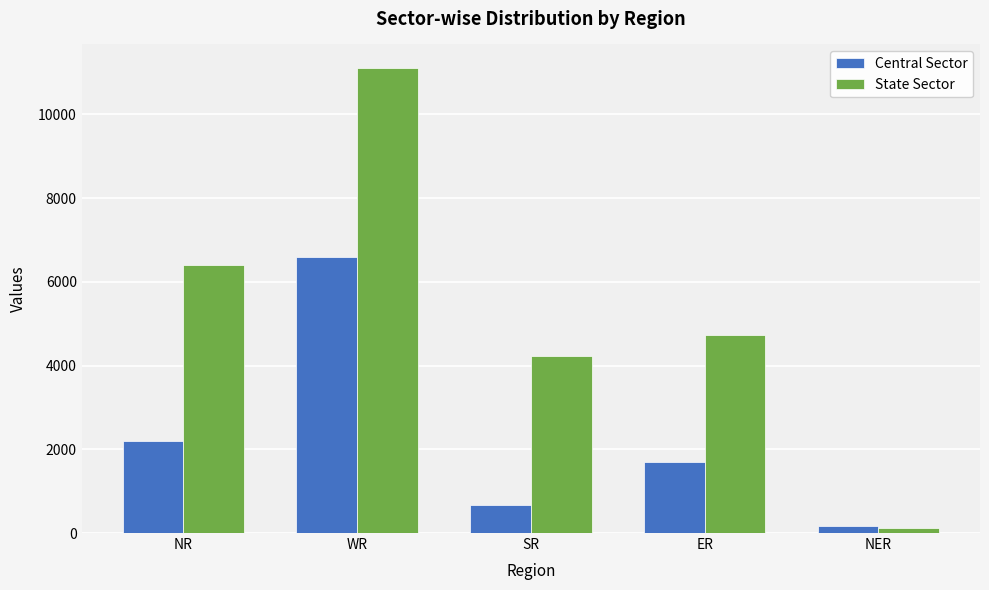

Rank the series at ER from lowest to highest value.

Central Sector, State Sector